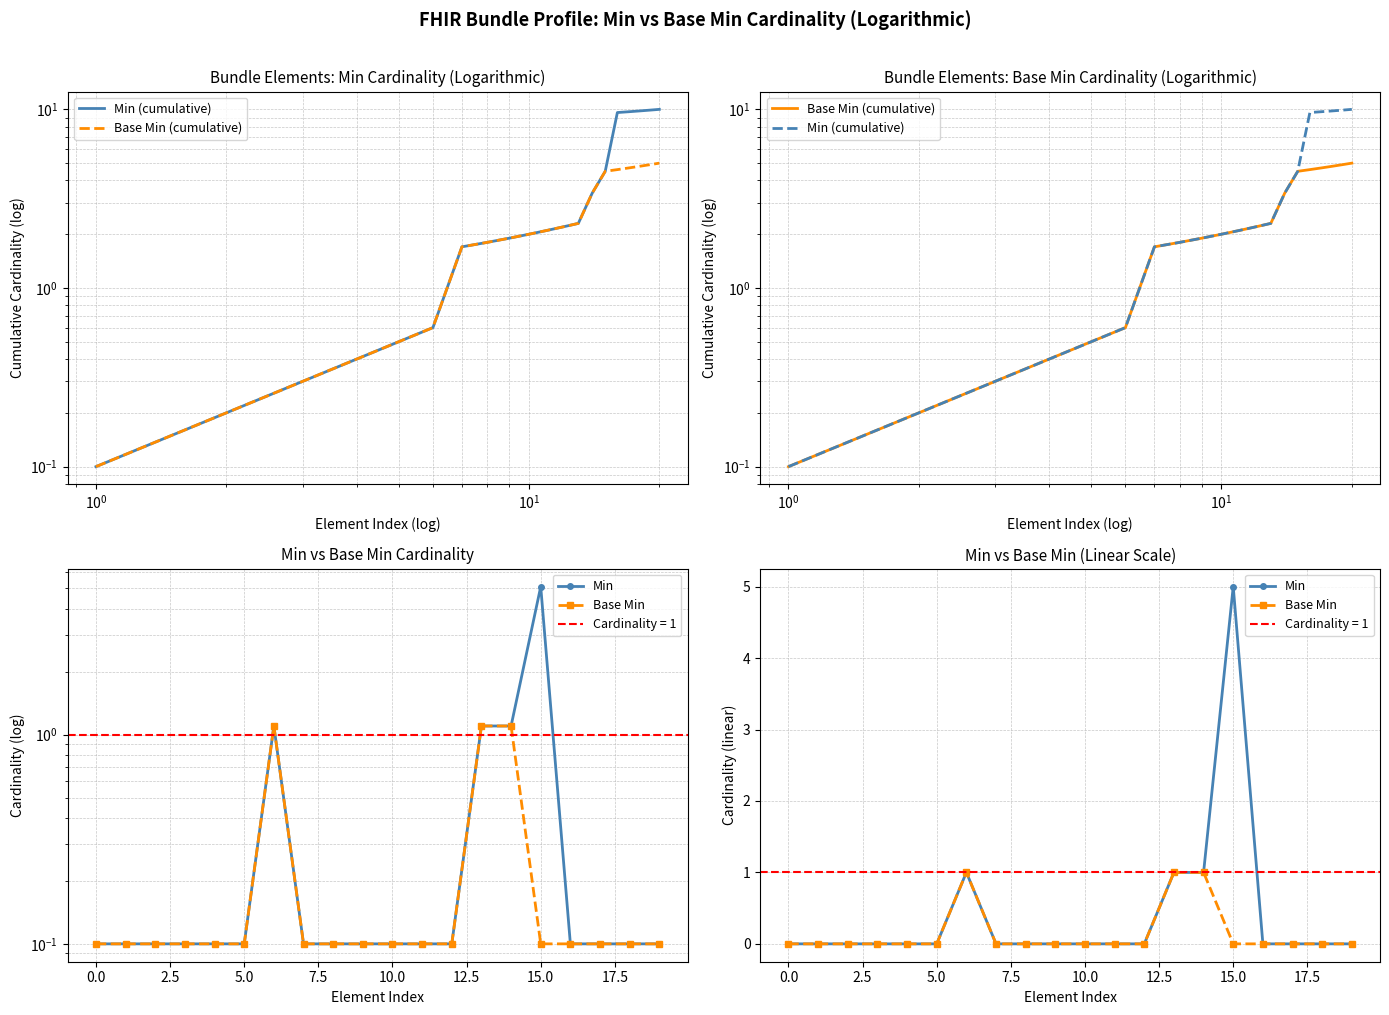

What is the difference between the second highest and minimum values in the Min series?

1.0